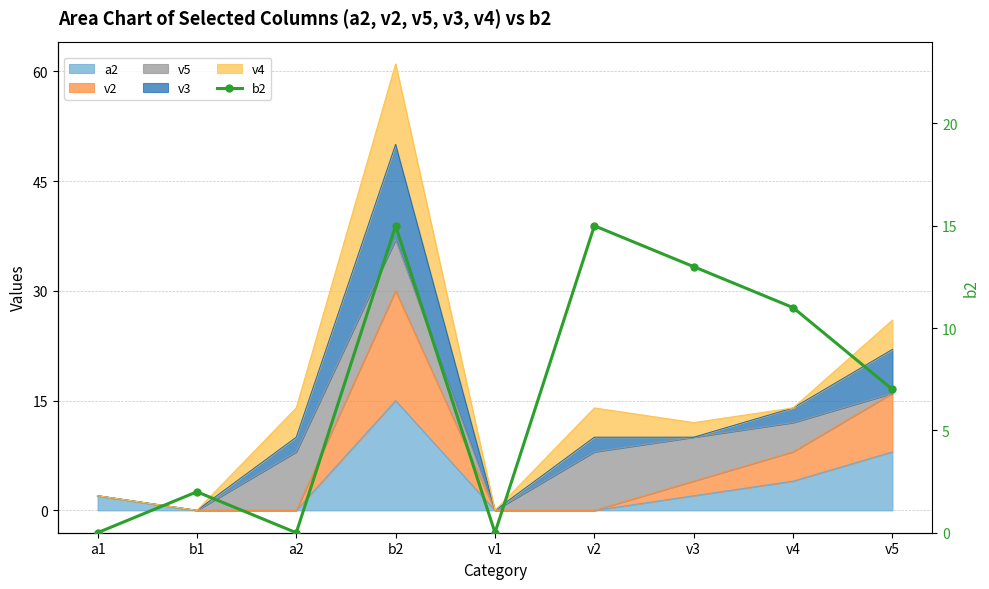

At which label is the value closest to 7?

v5